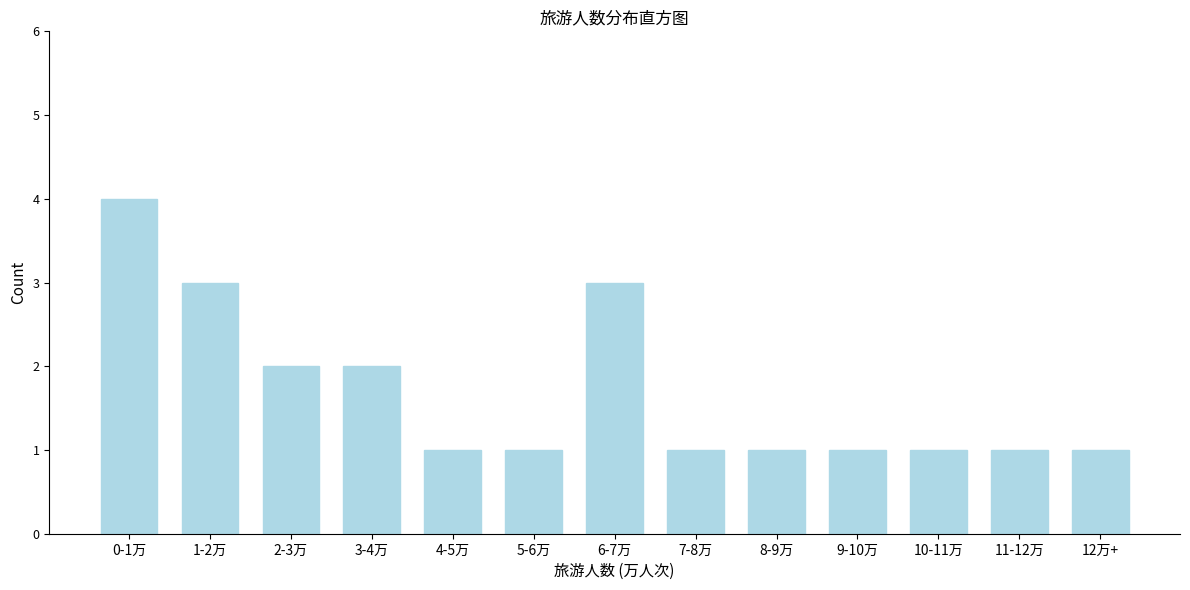

Reading left to right, extract all data points from this chart.

0-1万=4	1-2万=3	2-3万=2	3-4万=2	4-5万=1	5-6万=1	6-7万=3	7-8万=1	8-9万=1	9-10万=1	10-11万=1	11-12万=1	12万+=1